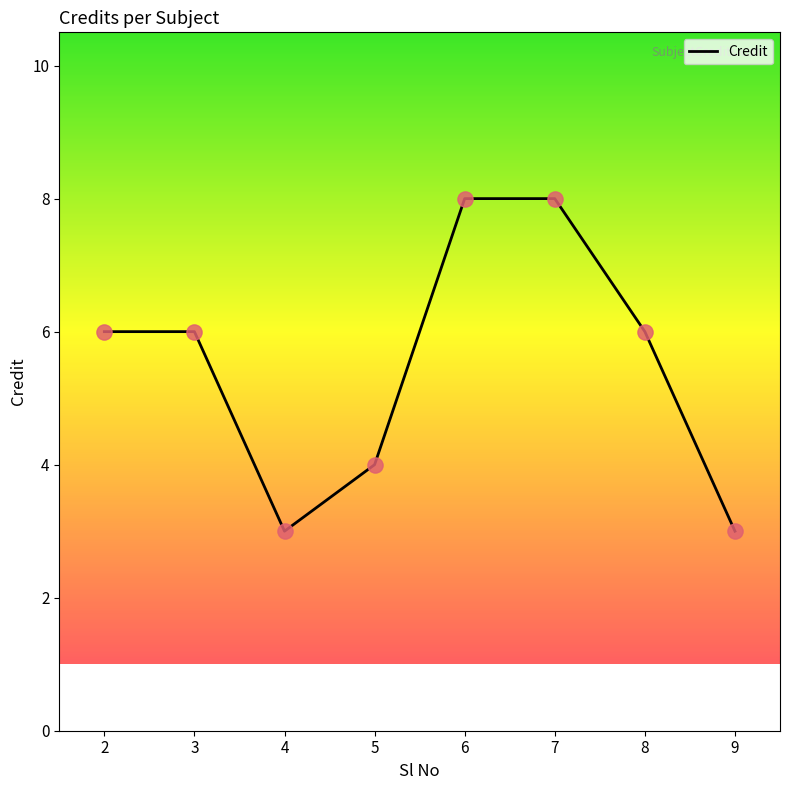

Which has a higher value, 8 or 6?

6